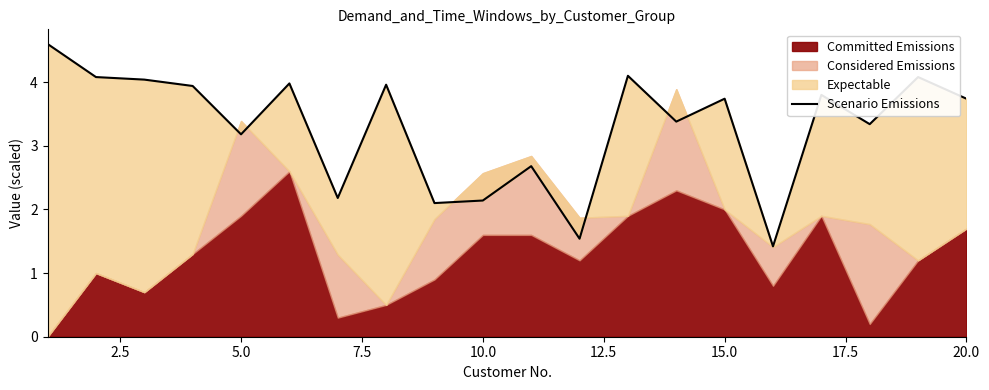

Does the chart have visible grid lines?

No